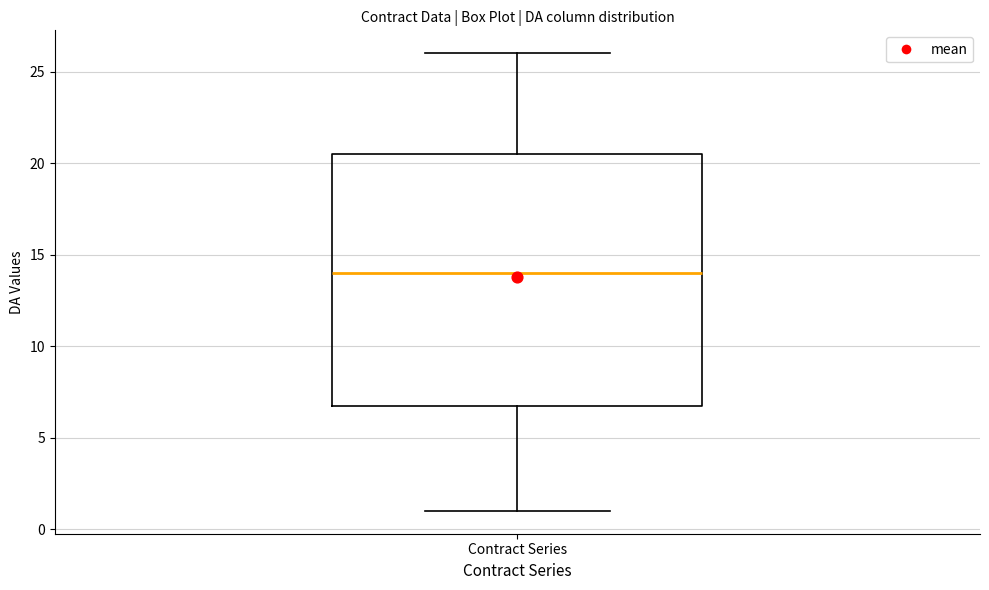

Where is the upper edge of the box for Contract Series on the y-axis? The values are not printed on the chart, so give them approximately, as read against the axis.

20.5